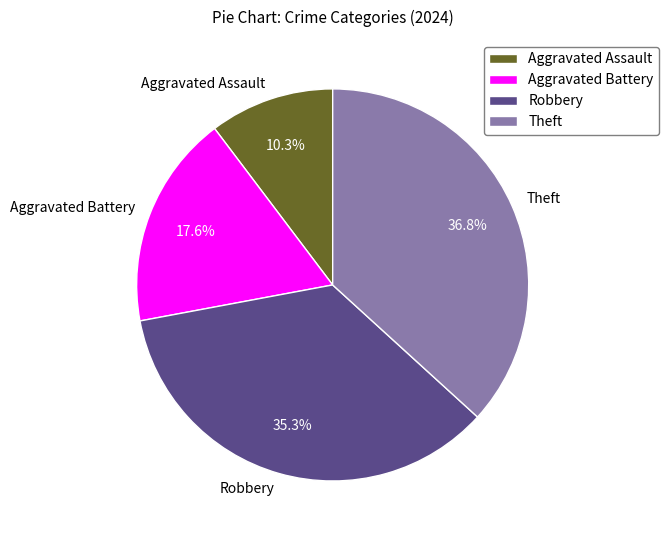

Which category has the biggest portion of the pie?

Theft